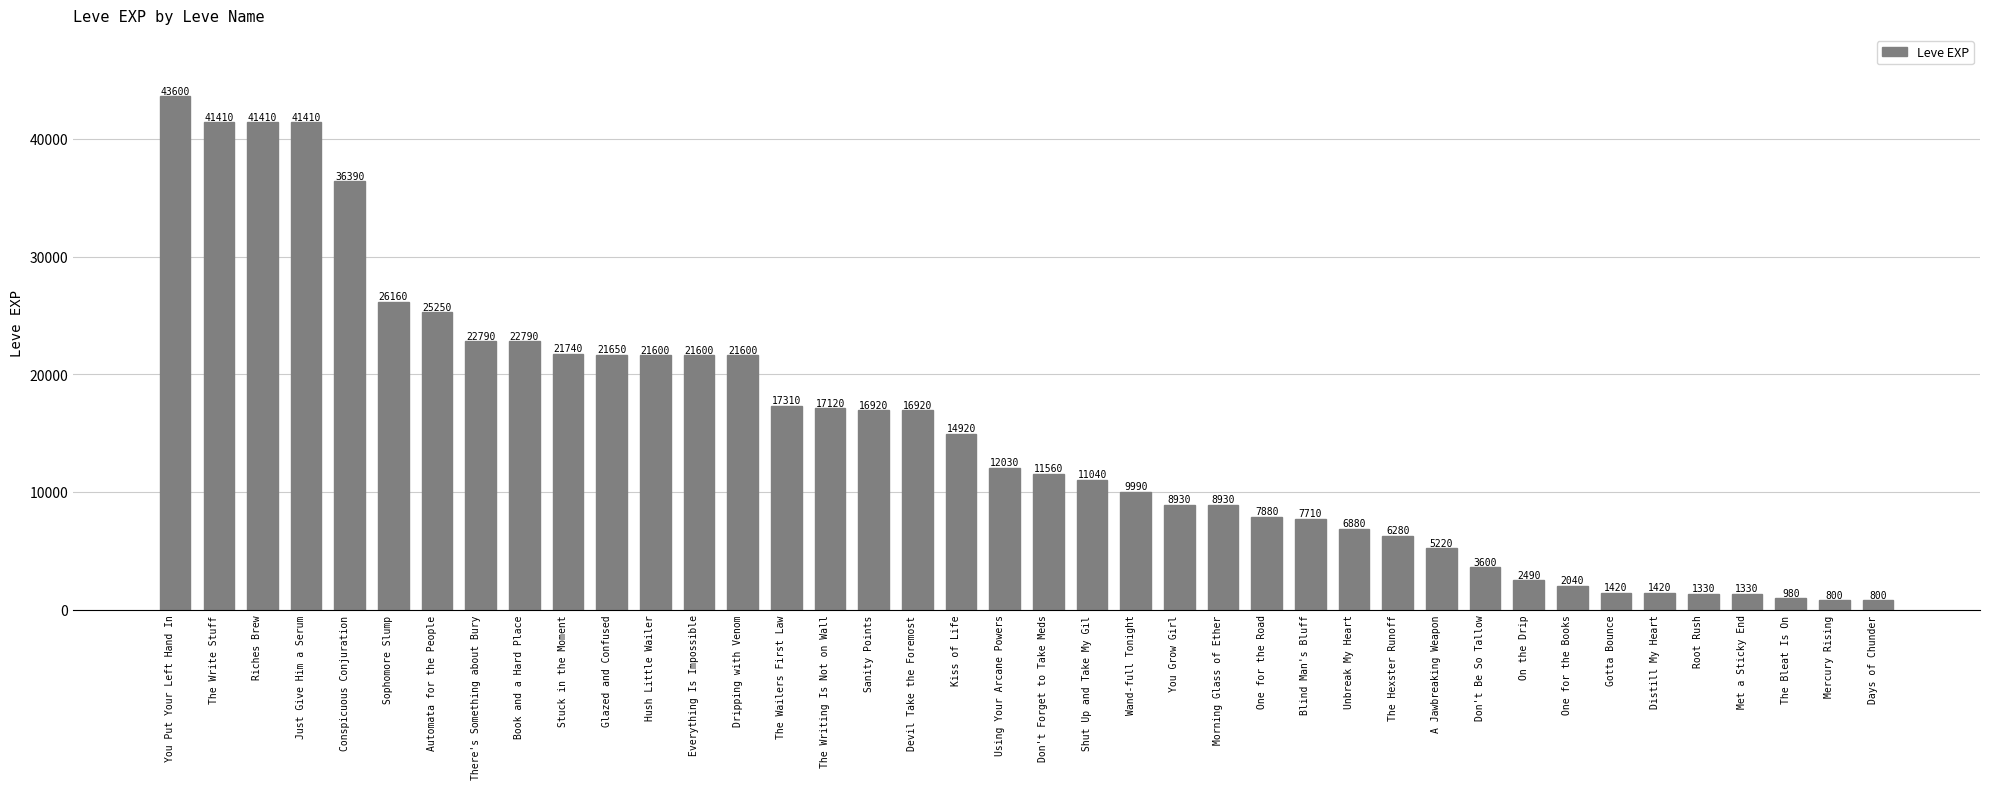

Reading right to left, extract all data points from this chart.

Days of Chunder=800	Mercury Rising=800	The Bleat Is On=980	Met a Sticky End=1330	Root Rush=1330	Distill My Heart=1420	Gotta Bounce=1420	One for the Books=2040	On the Drip=2490	Don't Be So Tallow=3600	A Jawbreaking Weapon=5220	The Hexster Runoff=6280	Unbreak My Heart=6880	Blind Man's Bluff=7710	One for the Road=7880	Morning Glass of Ether=8930	You Grow Girl=8930	Wand-full Tonight=9990	Shut Up and Take My Gil=11040	Don't Forget to Take Meds=11560	Using Your Arcane Powers=12030	Kiss of Life=14920	Devil Take the Foremost=16920	Sanity Points=16920	The Writing Is Not on Wall=17120	The Wailers First Law=17310	Dripping with Venom=21600	Everything Is Impossible=21600	Hush Little Wailer=21600	Glazed and Confused=21650	Stuck in the Moment=21740	Book and a Hard Place=22790	There's Something about Bury=22790	Automata for the People=25250	Sophomore Slump=26160	Conspicuous Conjuration=36390	Just Give Him a Serum=41410	Riches Brew=41410	The Write Stuff=41410	You Put Your Left Hand In=43600